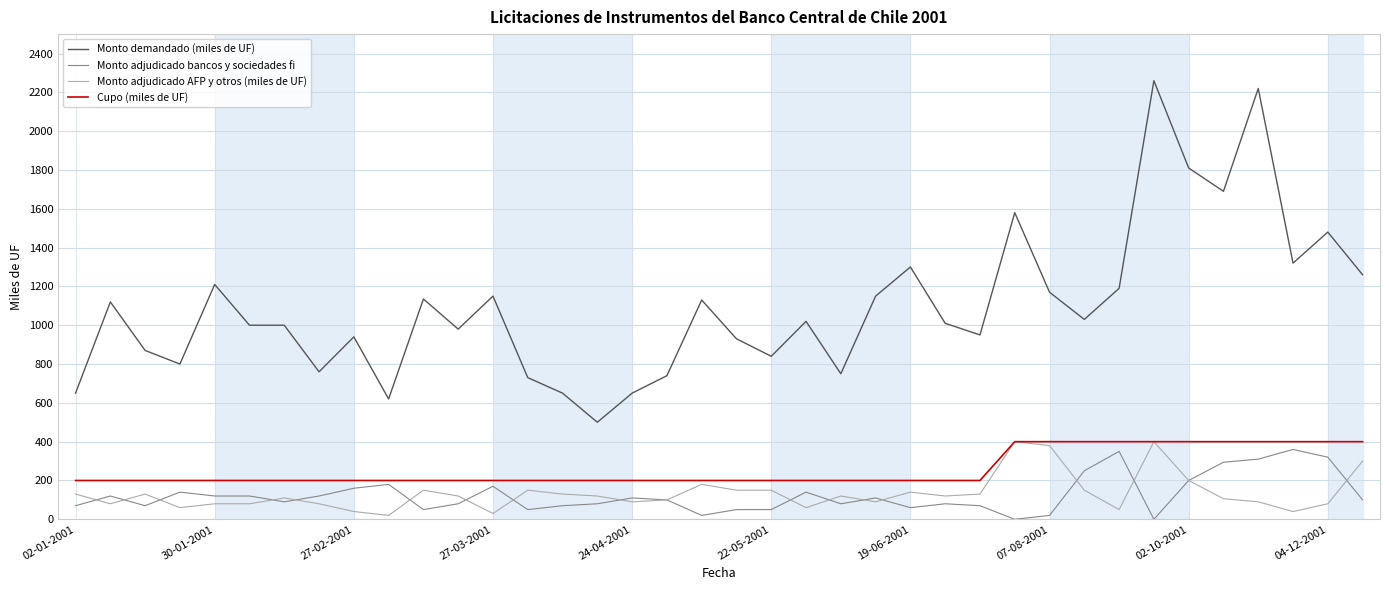

True or false: Monto demandado (miles de UF) and Monto adjudicado AFP y otros (miles de UF) intersect in this chart.

False